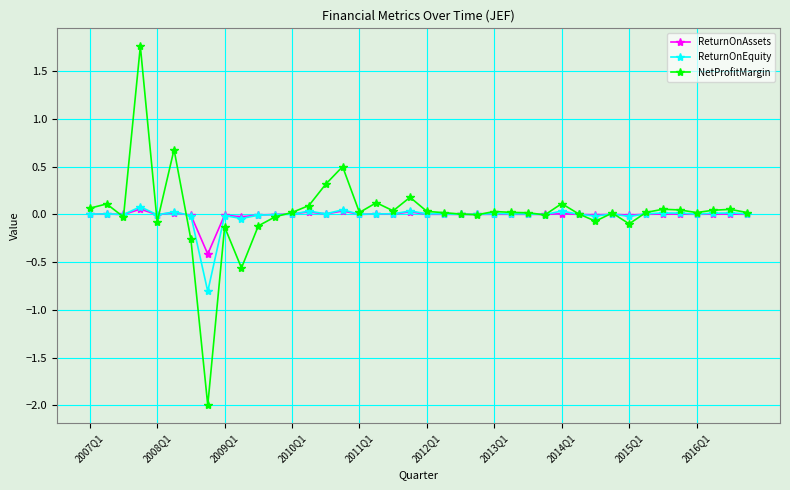

True or false: NetProfitMargin has more than 2 interior local peaks.

True